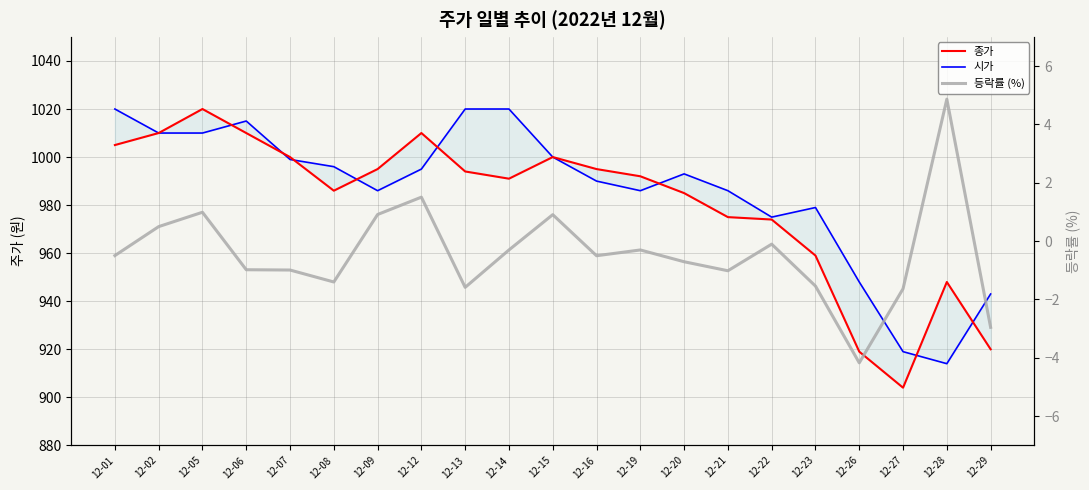

True or false: 등락률 (%) and 종가 intersect in this chart.

False